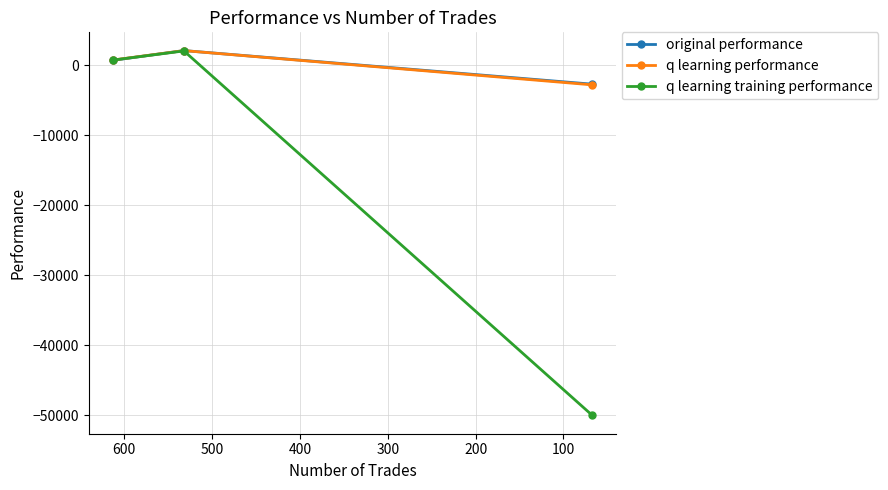

Does the chart display data point markers on the line(s)?

Yes